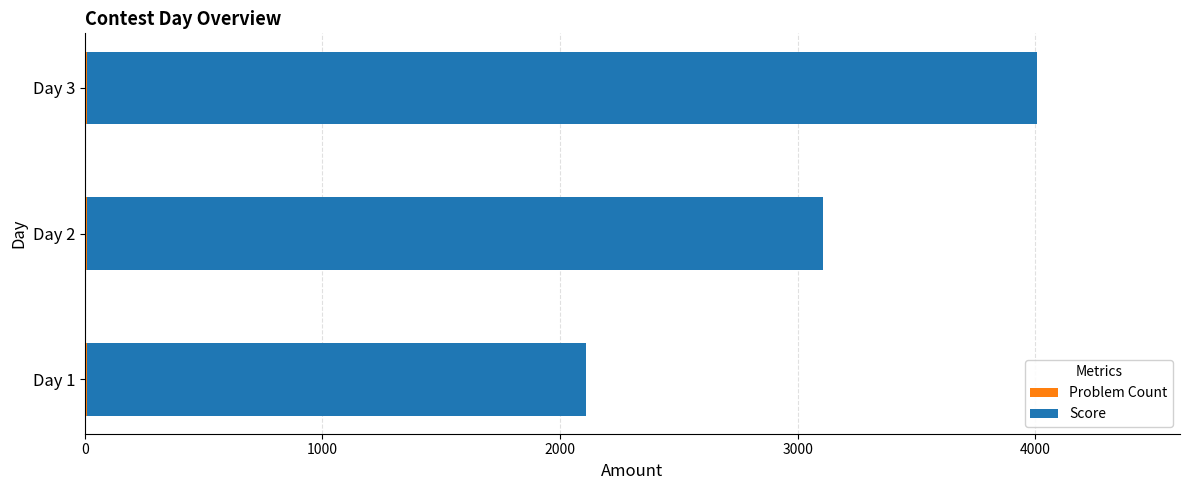

At which category is the sum across all series the highest?

Day 3